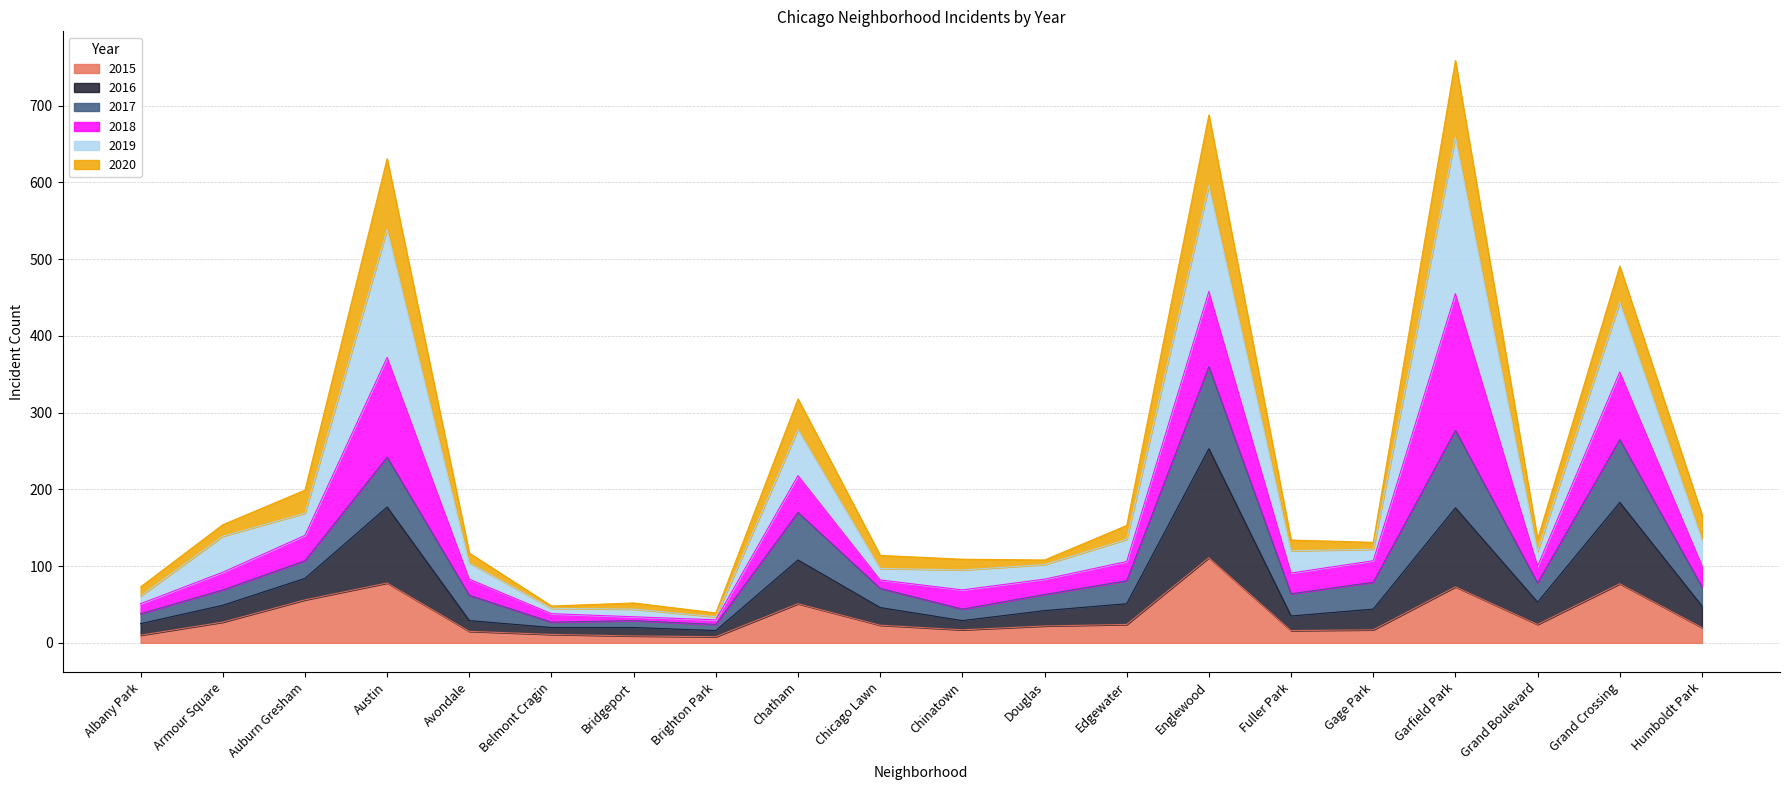

What is the minimum value for 2015?

8